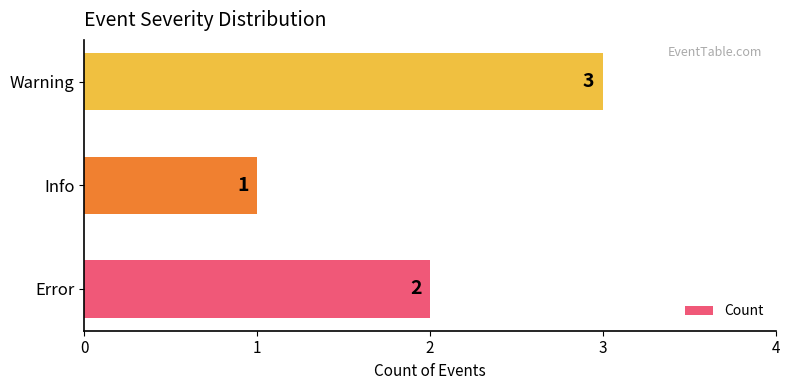

What is the change in value from Error to Warning?

+1